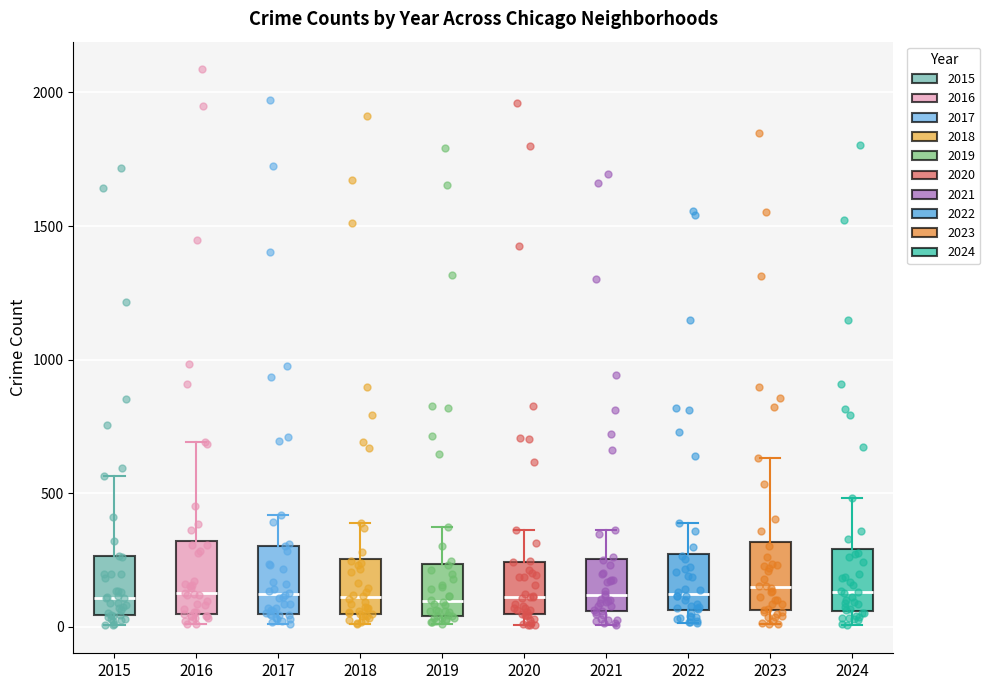

Where does the median line of the box at x = 2017 sit on the y-axis? The values are not printed on the chart, so give them approximately, as read against the axis.

100